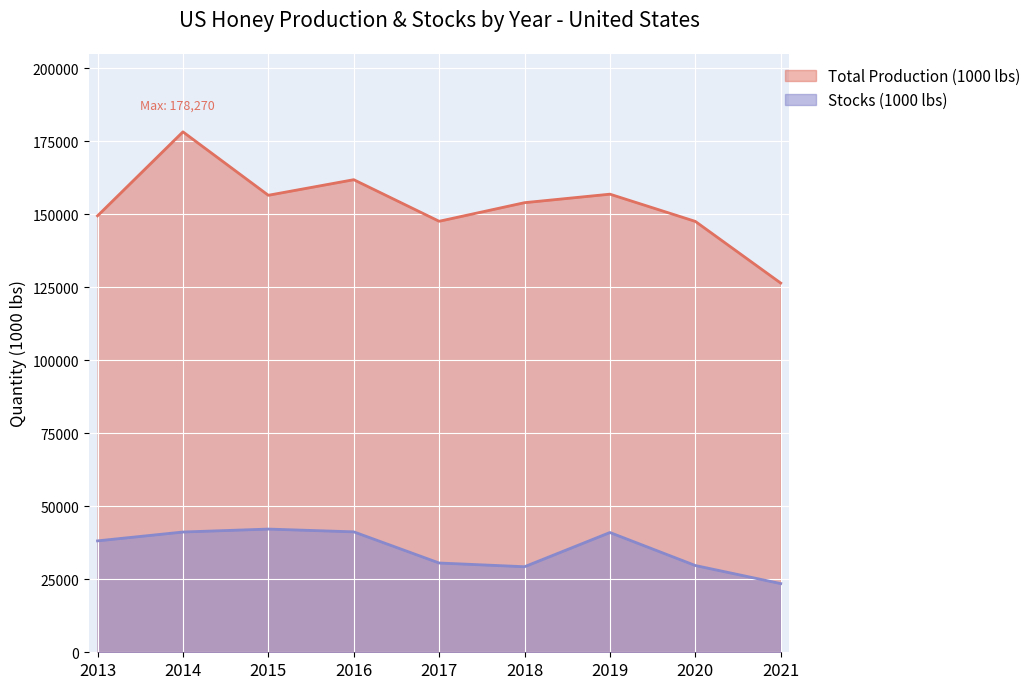

Which series changed the most between 2016 and 2019?

Total Production (1000 lbs)